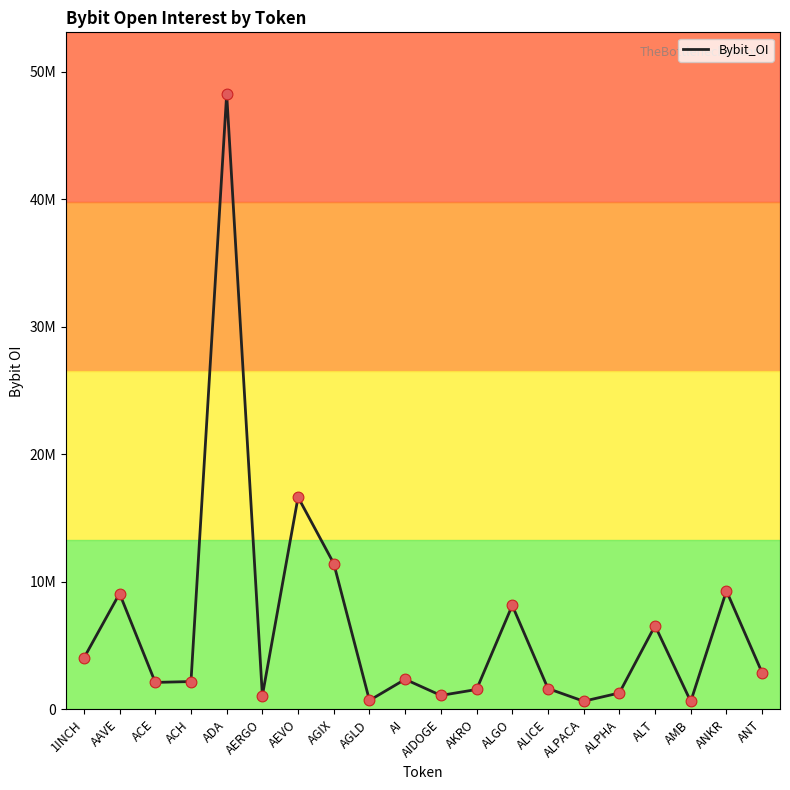

Is this an area chart (filled region under the line)?

No